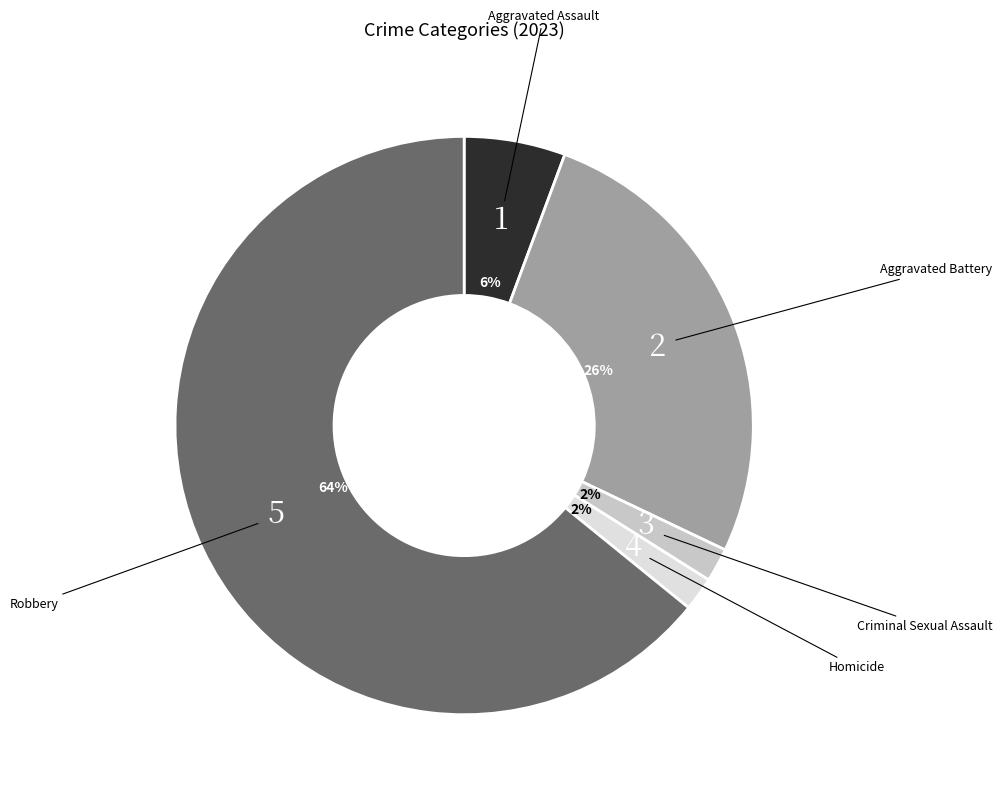

Is there any slice that represents more than half of the pie?

Yes